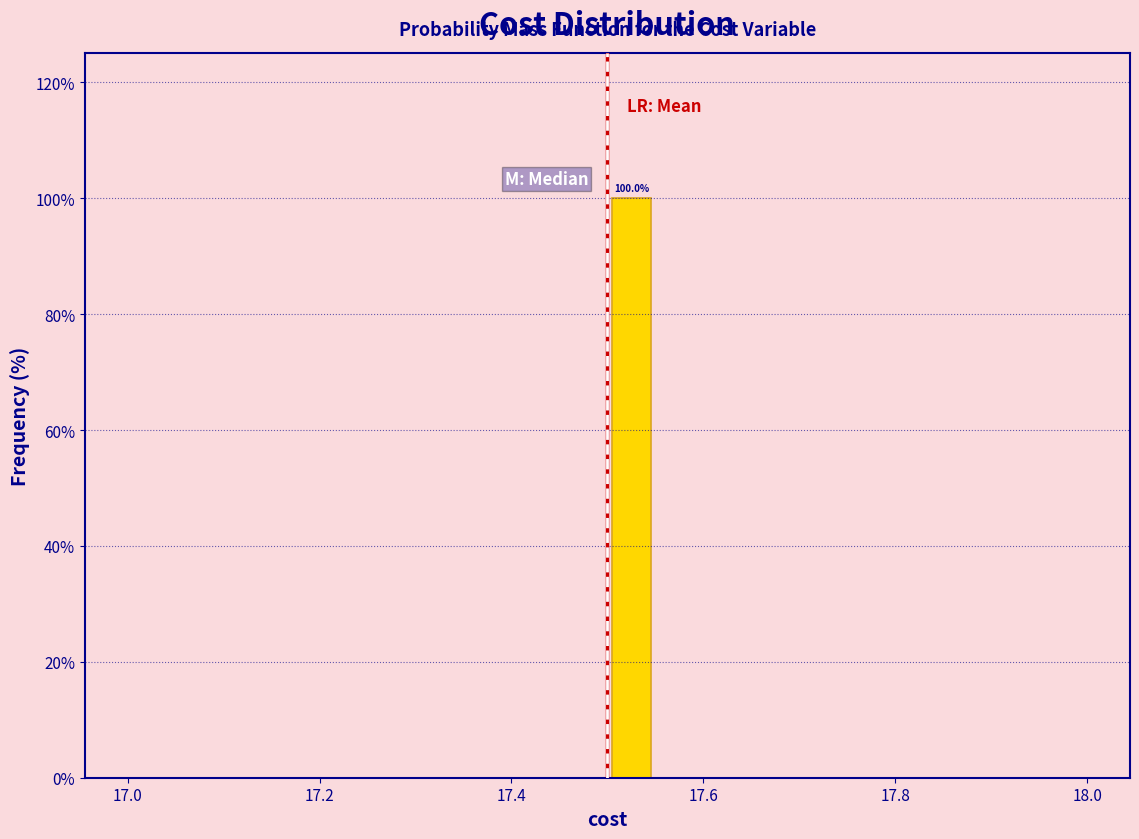

Read against the x-axis, roughly where is the centre of the tallest bar?

17.52